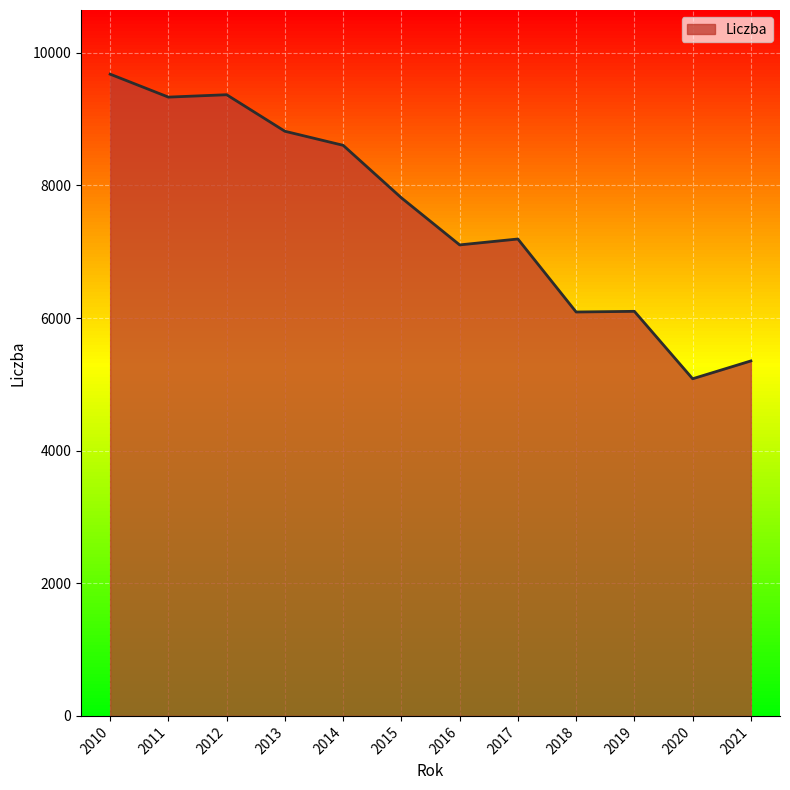

Which has a higher value, 2020 or 2021?

2021